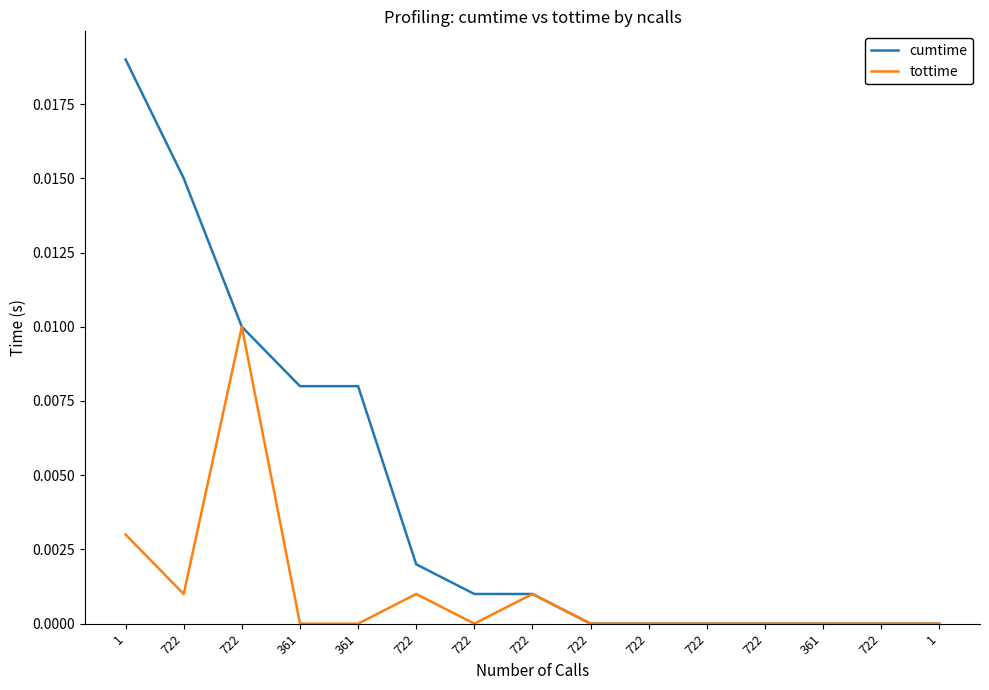

Between 722 and 361, which is larger?

361